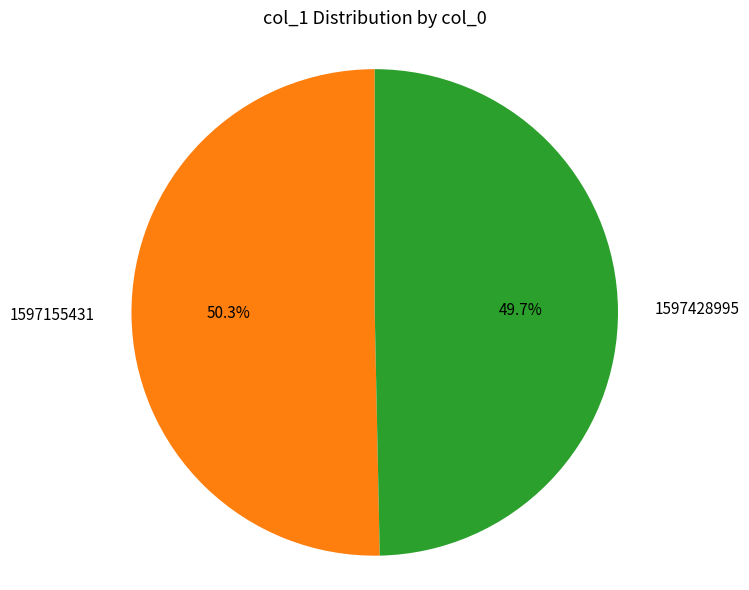

Which has a higher value, 1597428995 or 1597155431?

1597155431